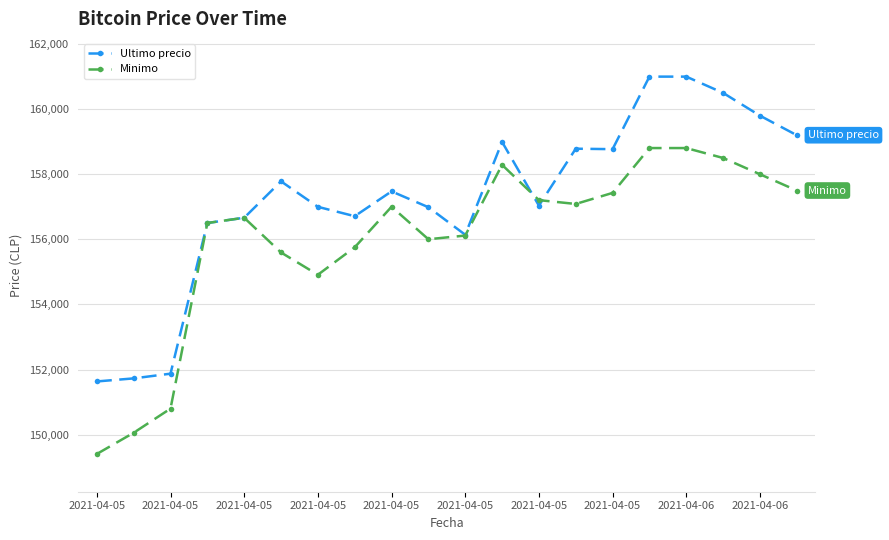

Which series has the largest total across all categories?

Ultimo precio